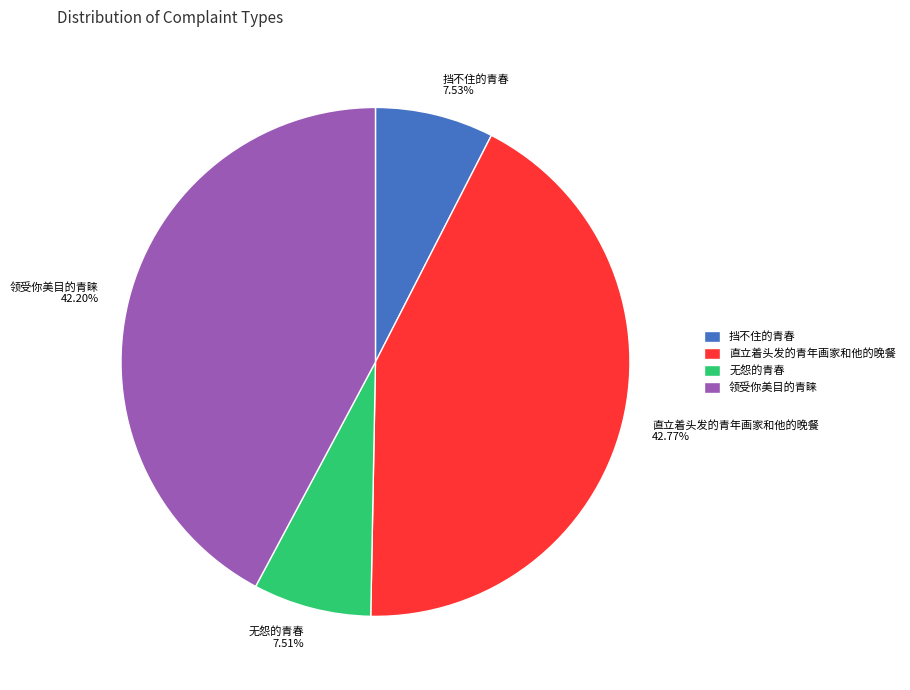

Combined, do 无怨的青春 and 挡不住的青春 account for over 50%?

No